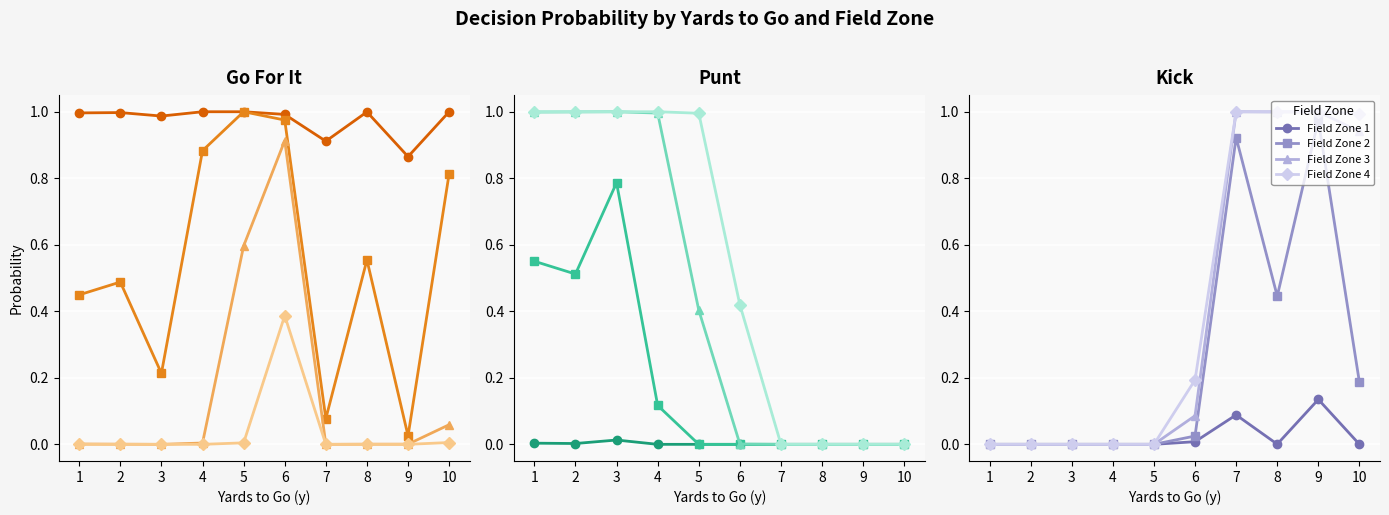

True or false: Field Zone 1 has a value of 0.0 at 8.

True